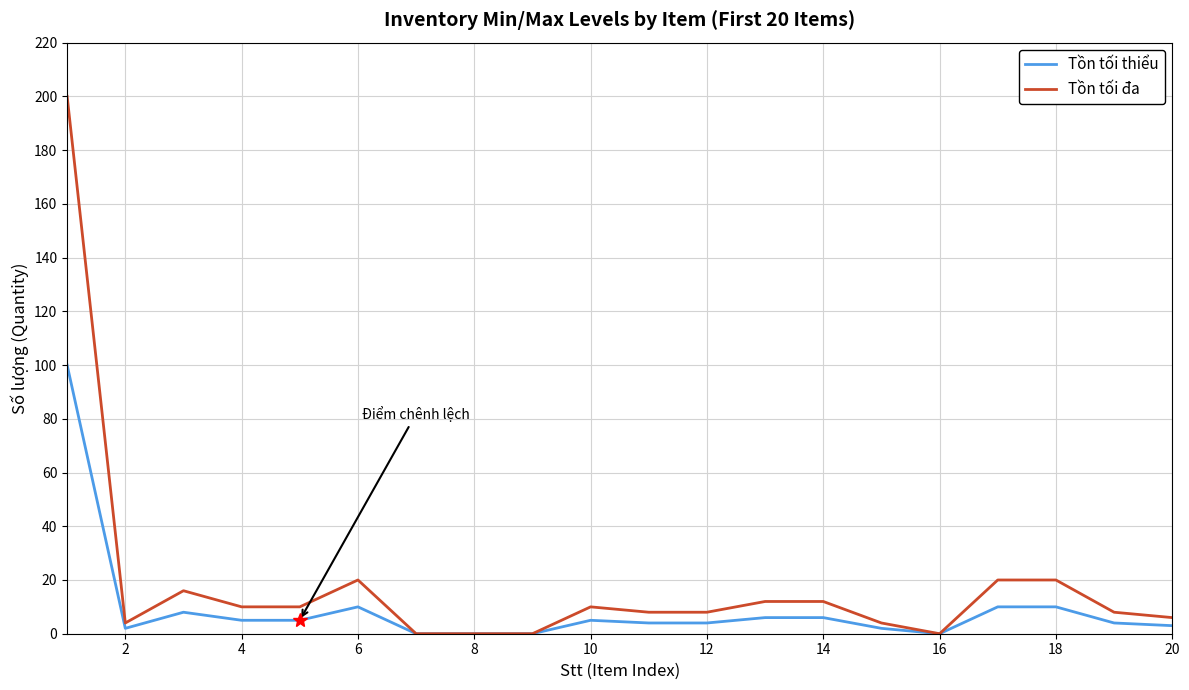

Which series has the largest range (max minus min)?

Tồn tối đa